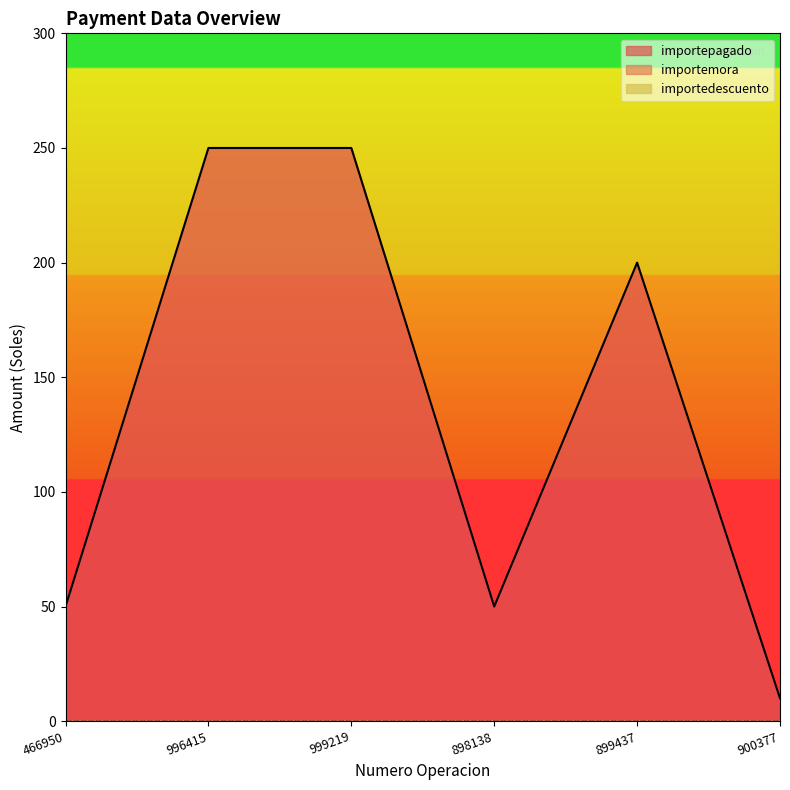

What position from the left is 466950?

1